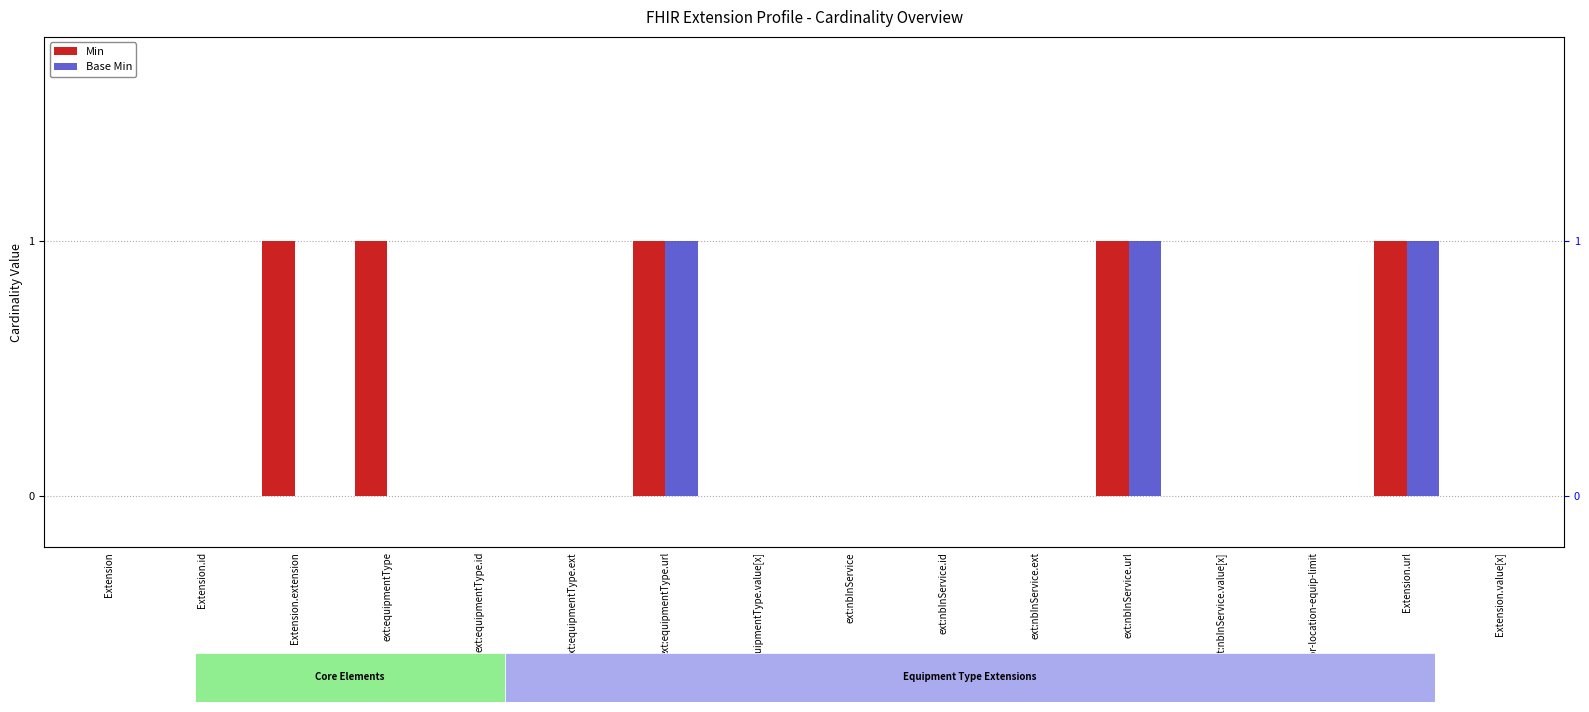

List the series in order of their overall mean, lowest first.

Base Min, Min